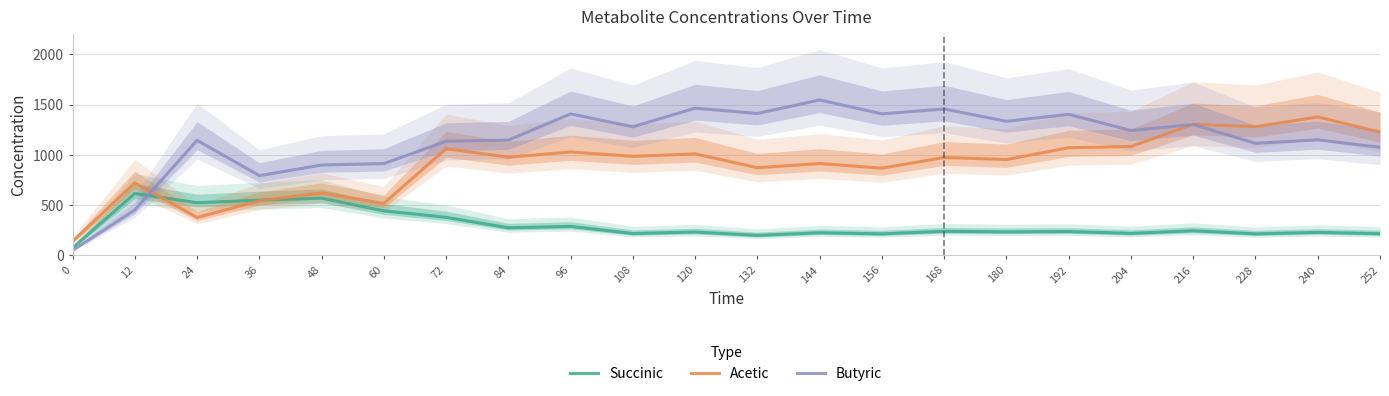

Is it true that Butyric equals 2345.1 at 180?

False